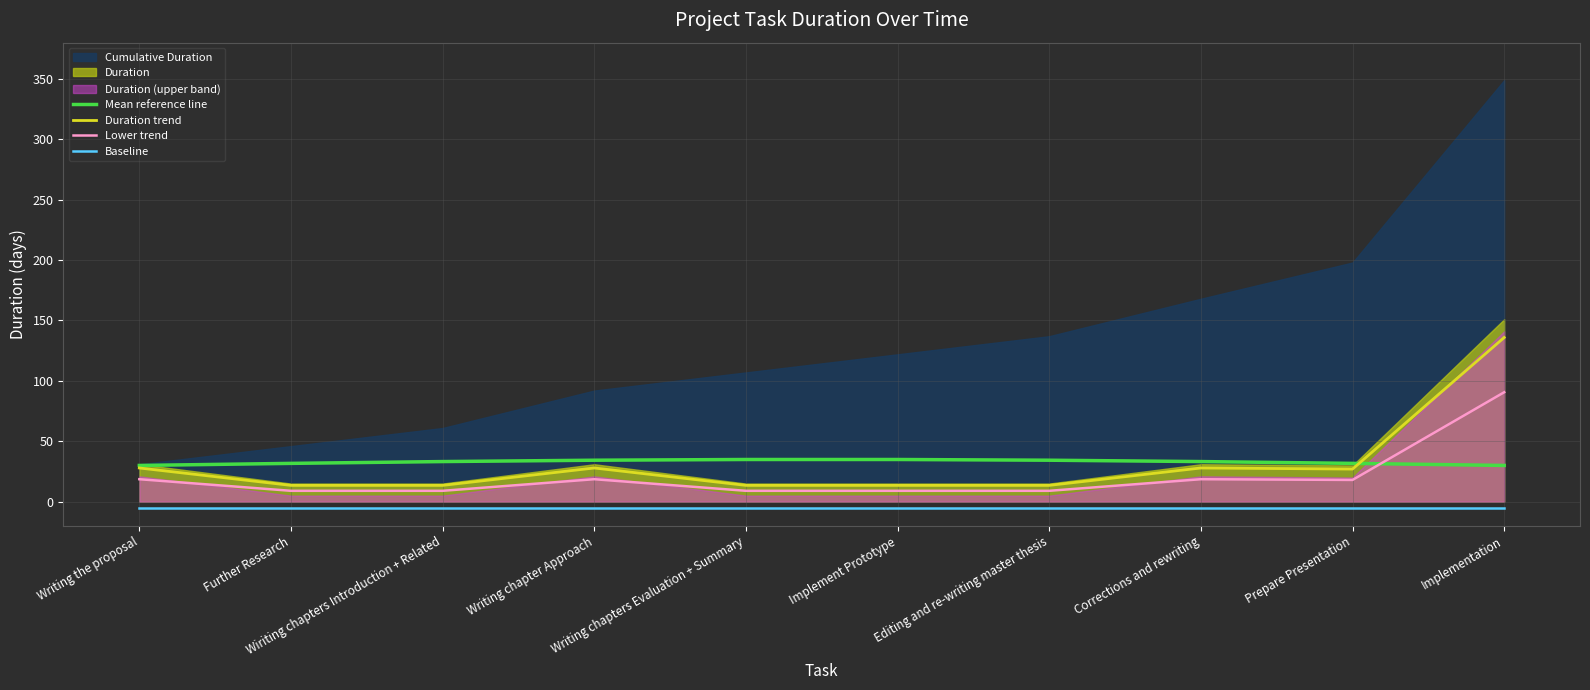

What is the difference between the Lower trend values at Corrections and rewriting and Further Research?

9.6